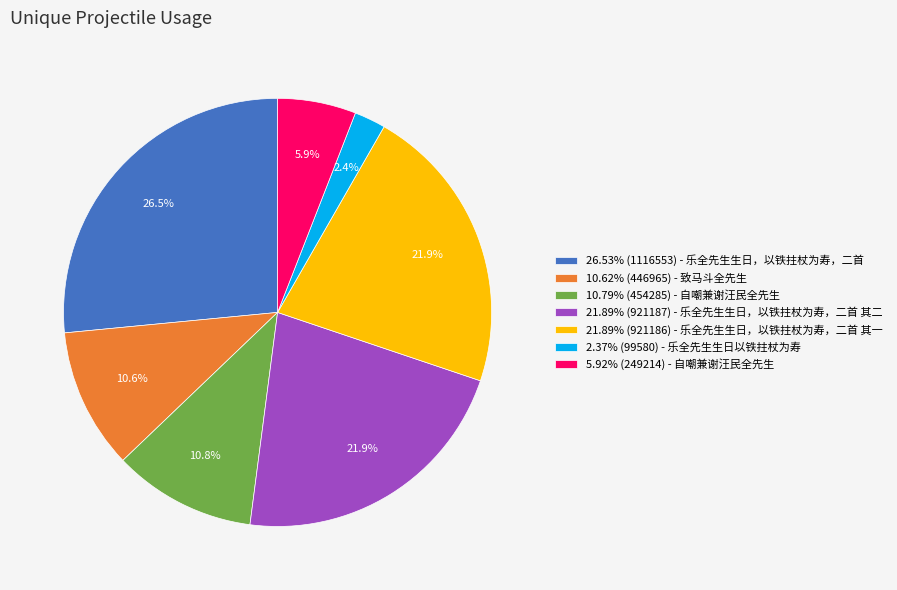

What is the ratio of the value at 21.89% (921186) - 乐全先生生日，以铁拄杖为寿，二首 其一 to the value at 10.62% (446965) - 致马斗全先生?

2.1